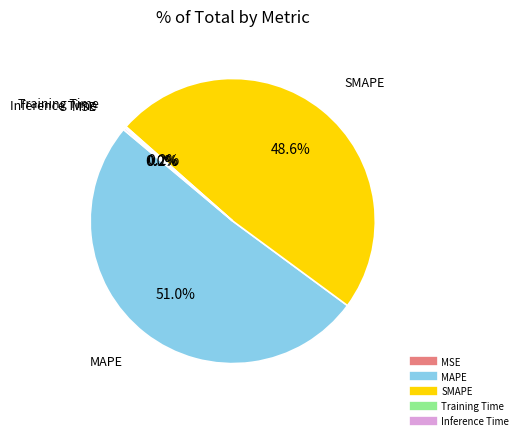

Which category accounts for the majority?

MAPE